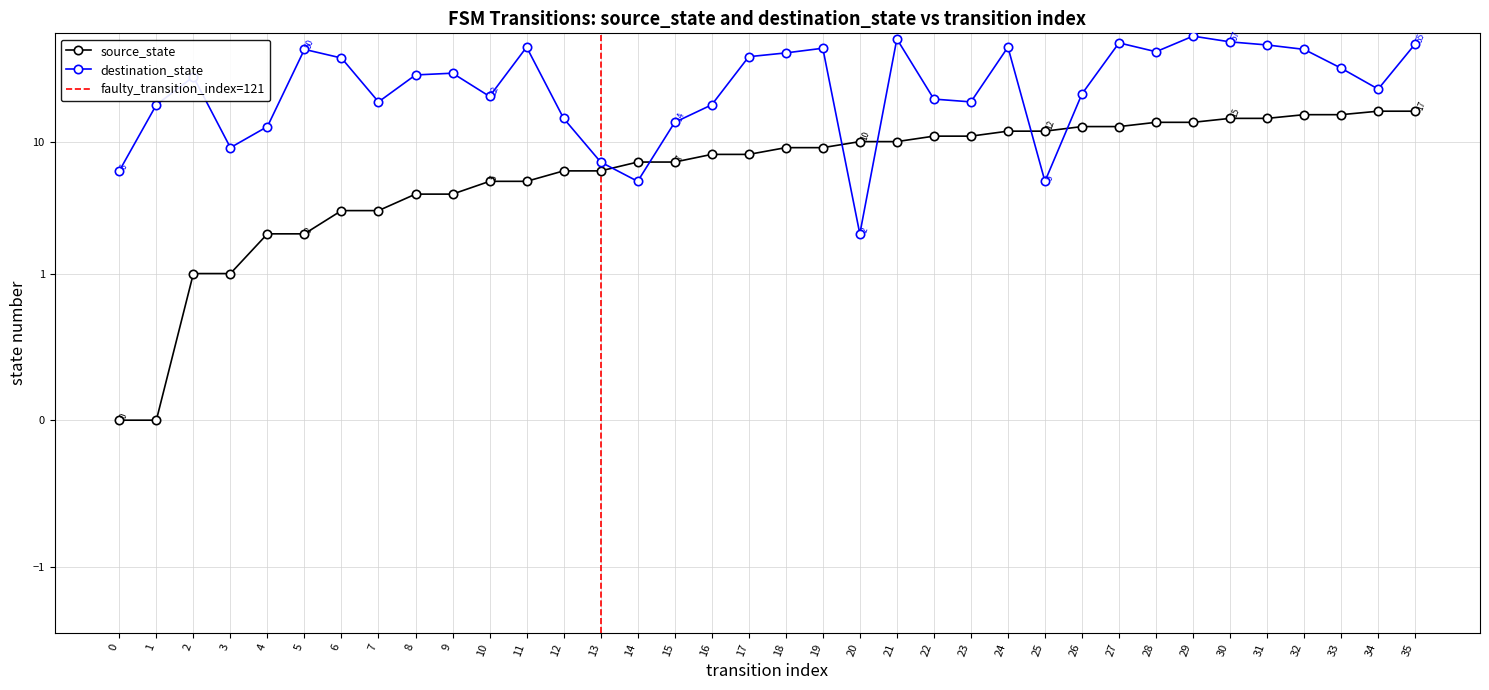

At which category is the sum across all series the highest?

29